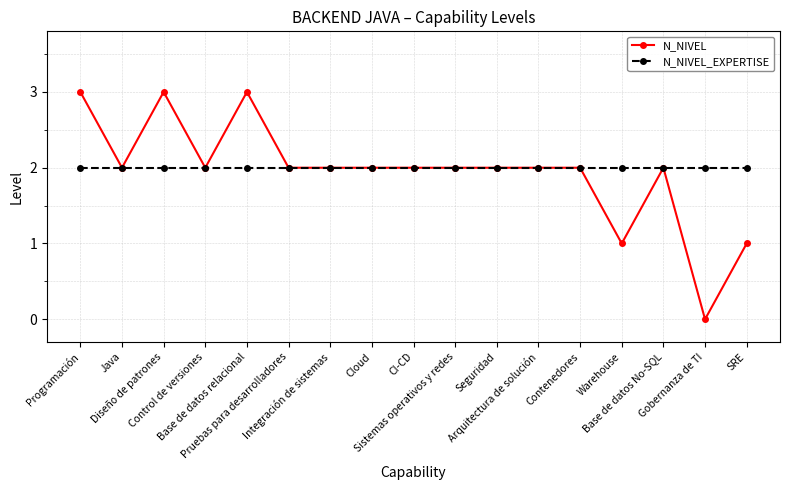

Rank the series by their maximum value, from lowest to highest.

N_NIVEL_EXPERTISE, N_NIVEL